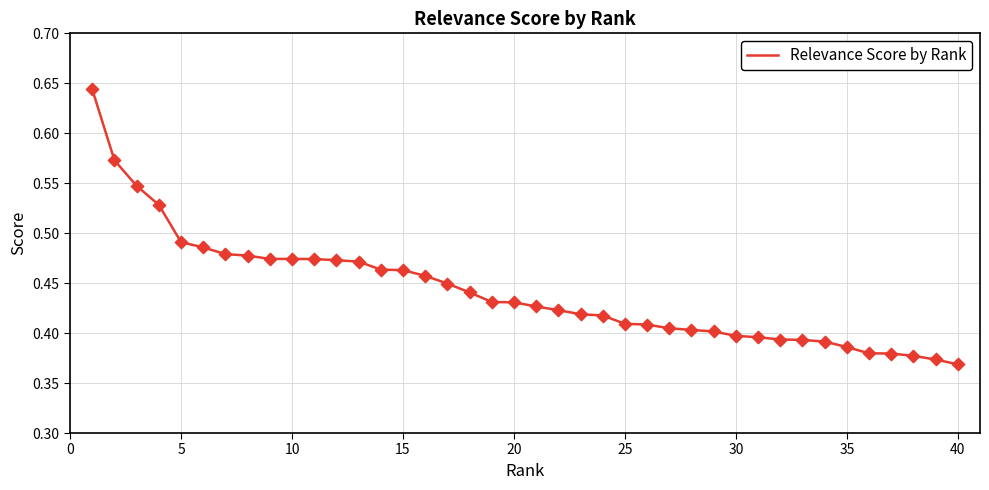

What is the difference between the maximum and minimum values?

0.3